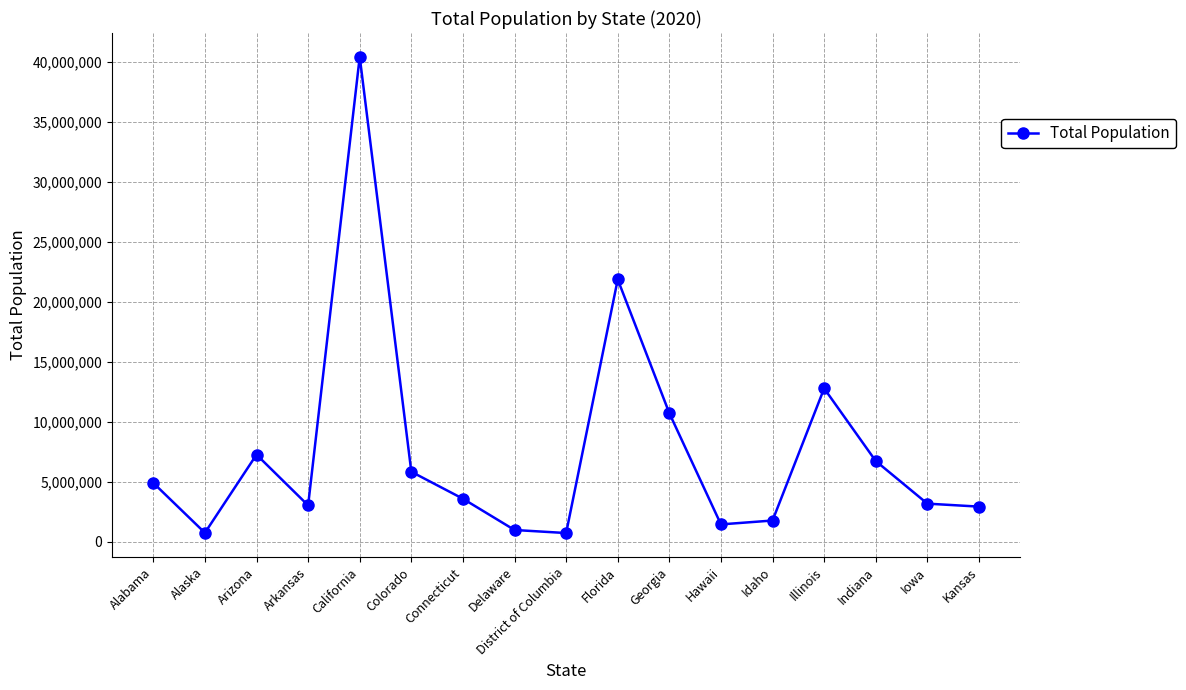

What is the difference between the second highest and minimum values?

21144705